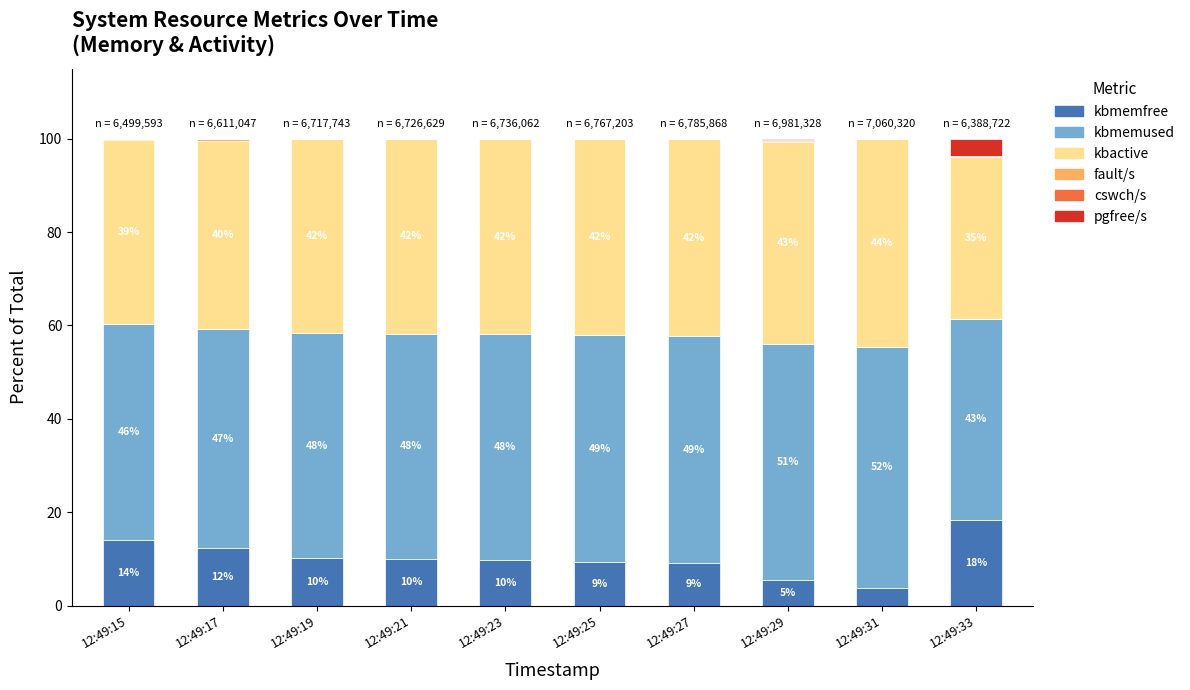

At which label does kbmemfree reach its peak?

12:49:33